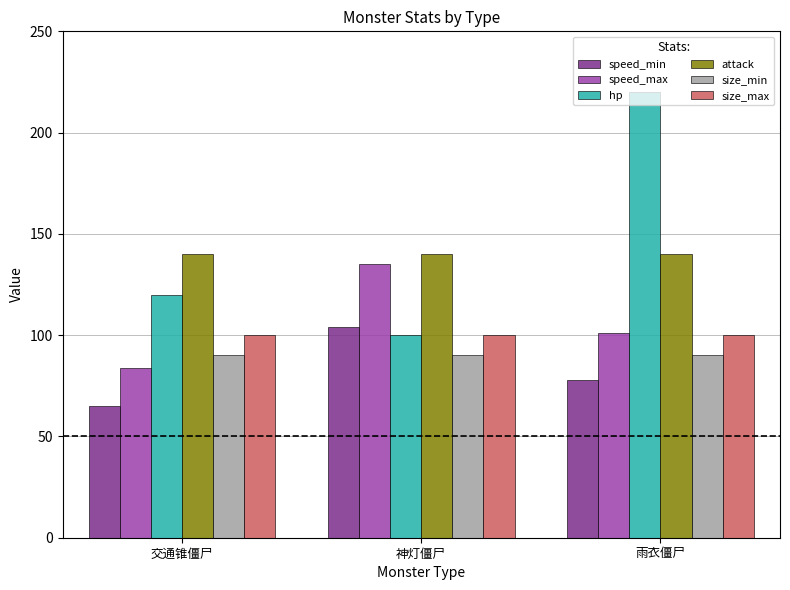

Is it true that size_min equals 90 at 雨衣僵尸?

True